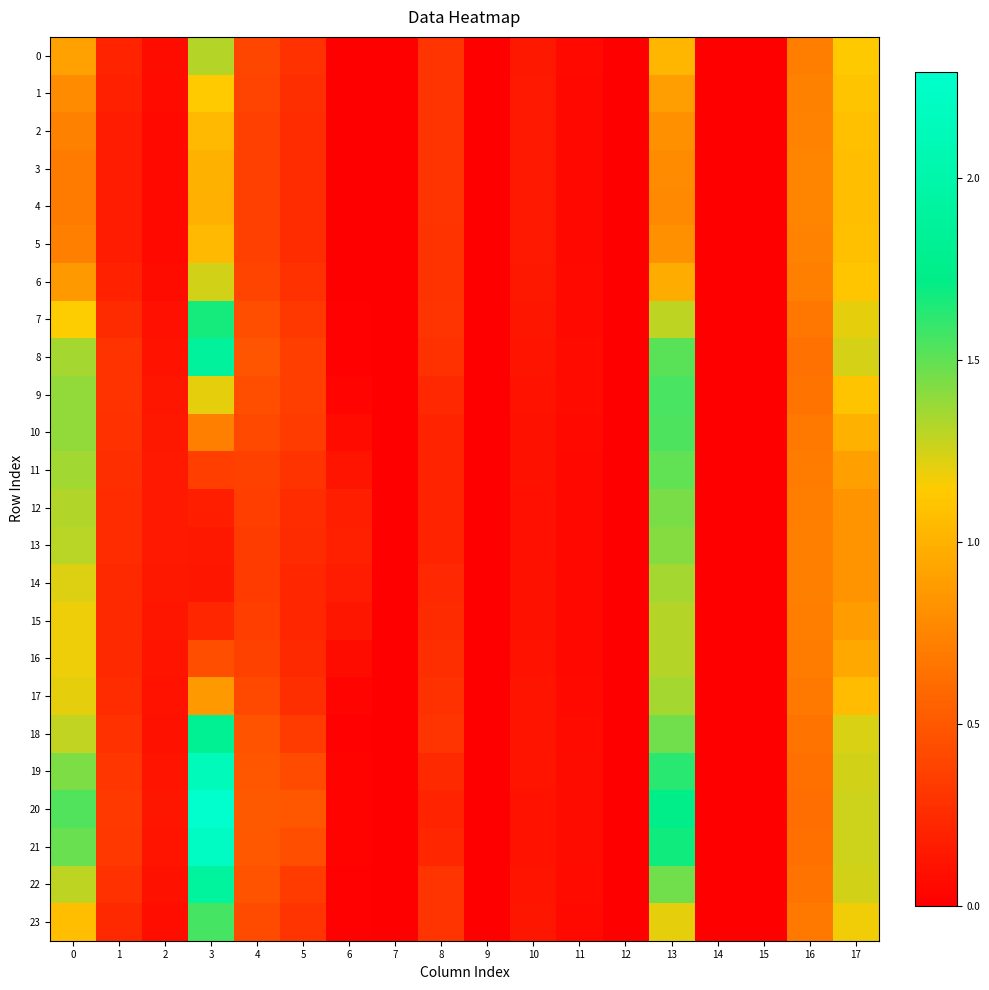

Which series has the largest range (max minus min)?

20